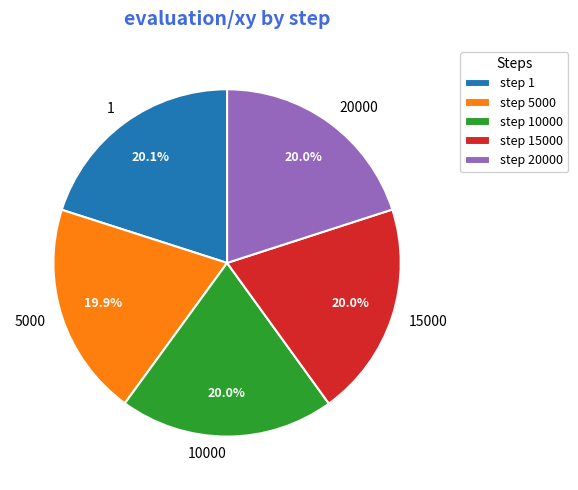

Is the sum of 1 and 15000 greater than half?

No